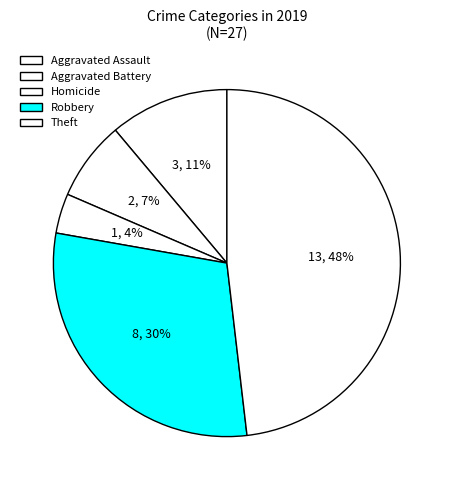

Which has a higher value, Robbery or Homicide?

Robbery